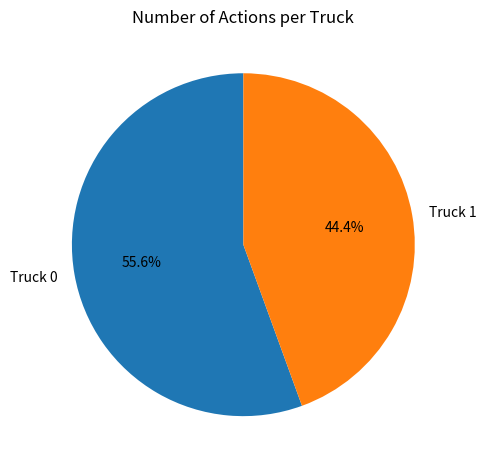

Rank the categories by value from lowest to highest.

Truck 1, Truck 0